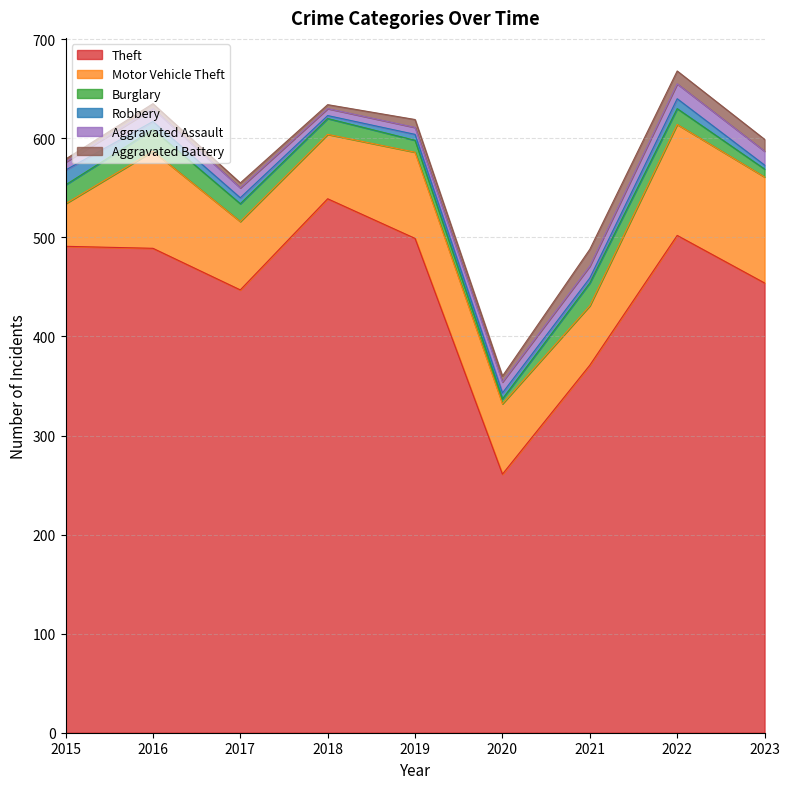

What is the total value across all series at 2019?

619